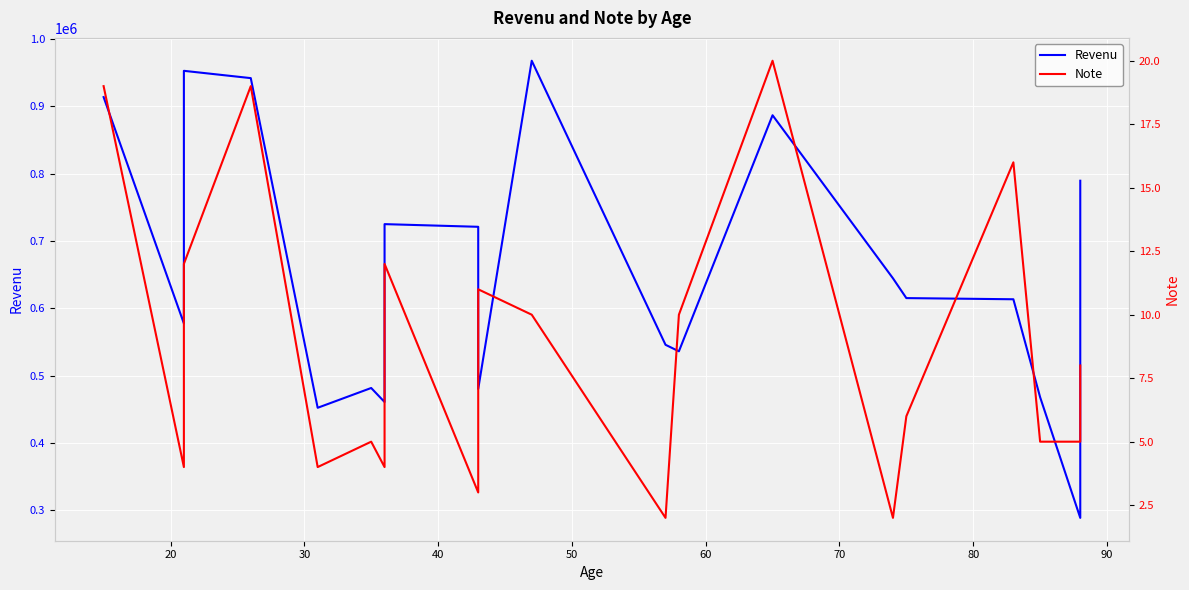

What is the maximum value for Note?

20